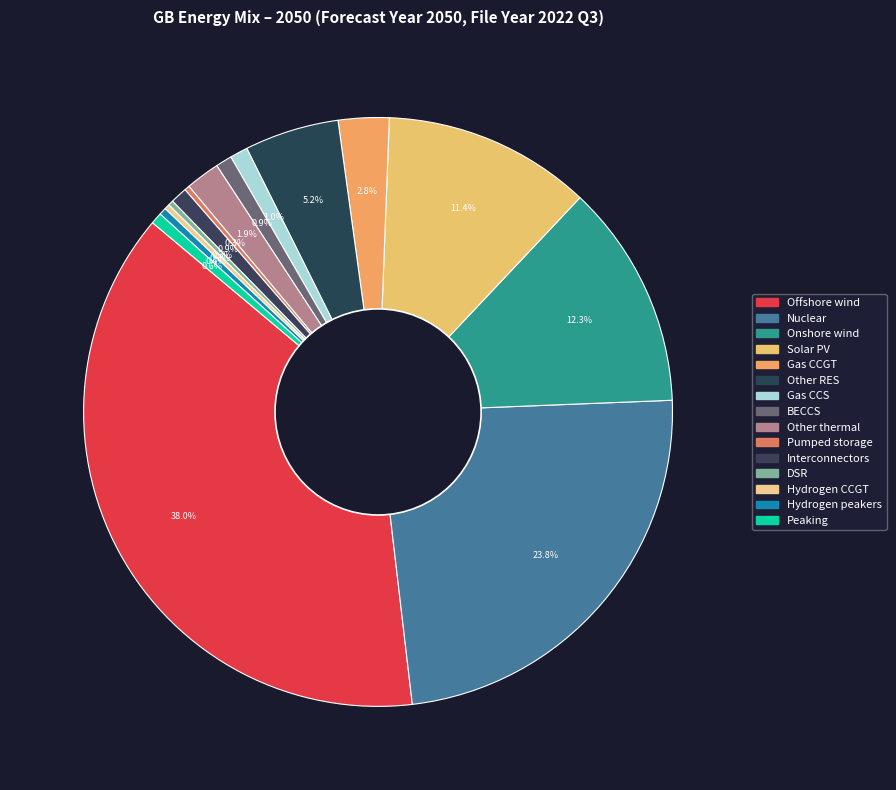

Is it true that Other RES is 1% of the pie?

False